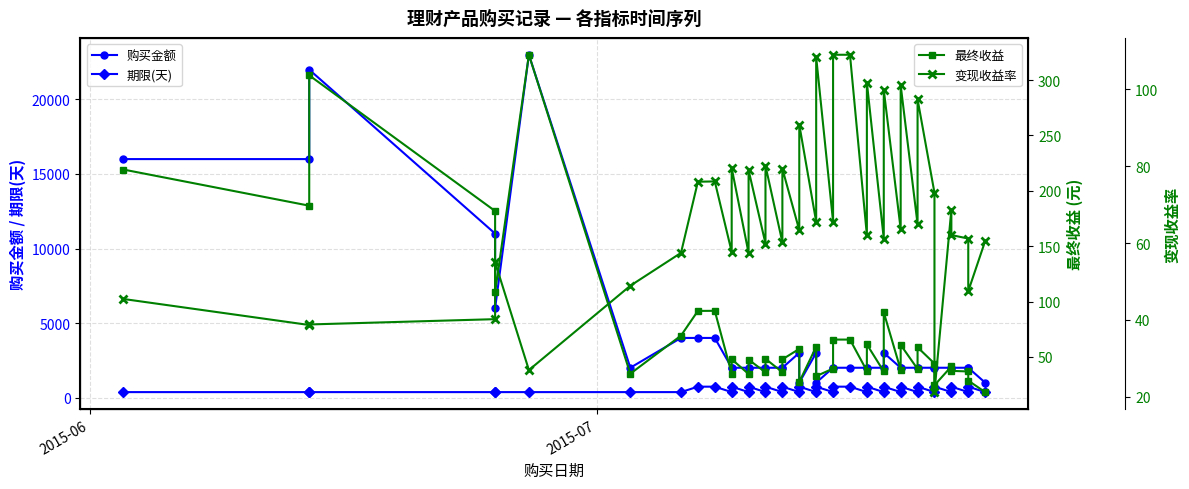

At 2015-07, list the series in order from largest to smallest.

购买金额, 期限(天), 最终收益, 变现收益率